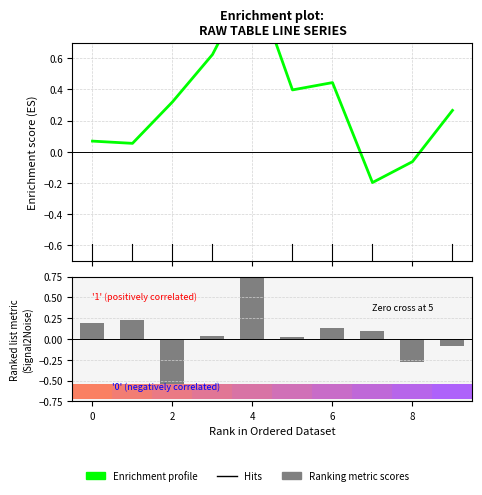

Rank the series by their average value, from highest to lowest.

Enrichment profile, Ranking metric scores